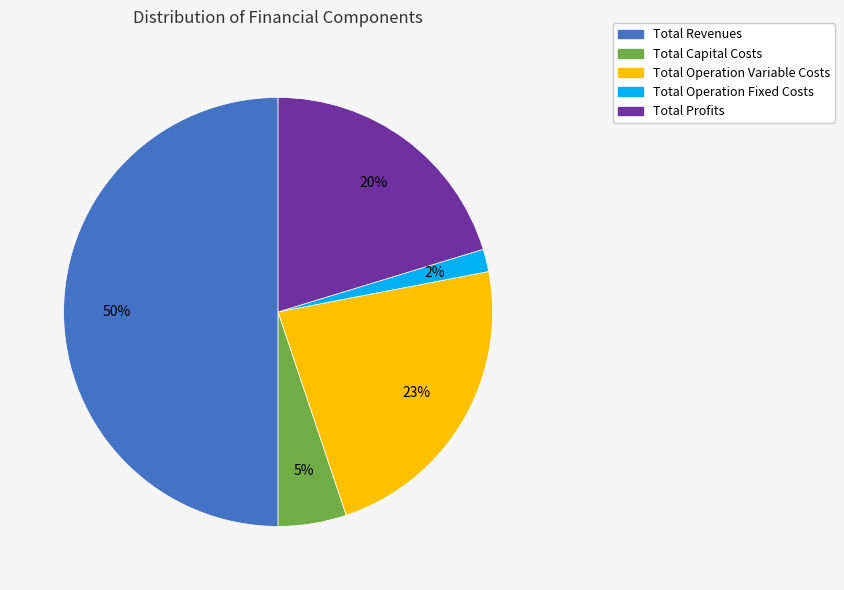

What is the largest slice in the pie chart?

Total Revenues